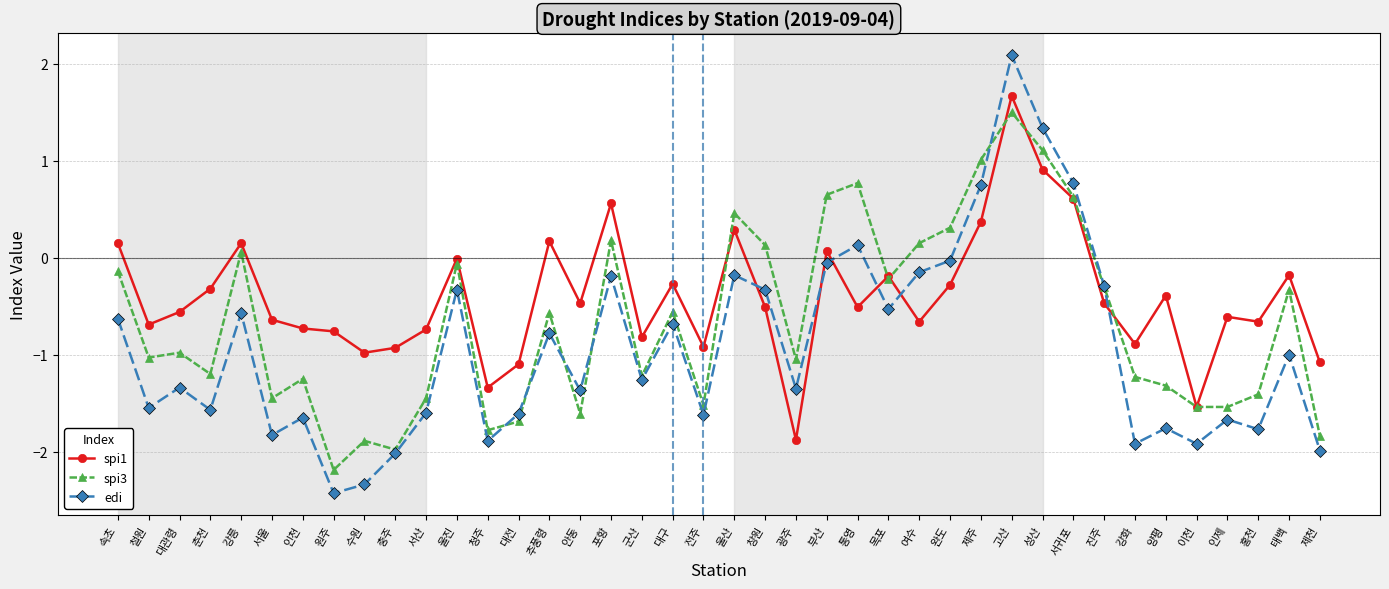

True or false: spi1 has a value of 0.6 at 고산.

False